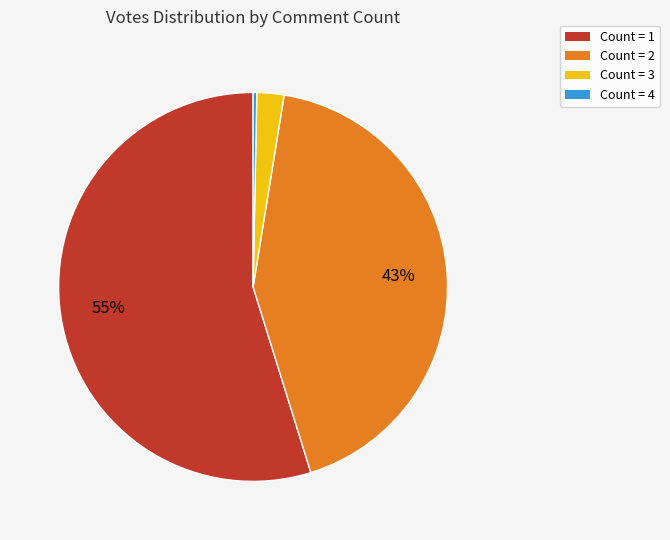

Is there a majority slice in this chart?

Yes